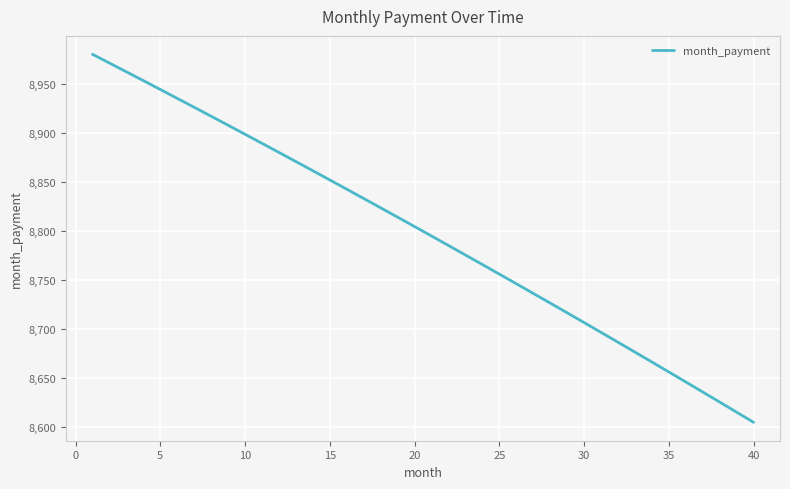

What is the difference between the maximum and minimum values?

375.8